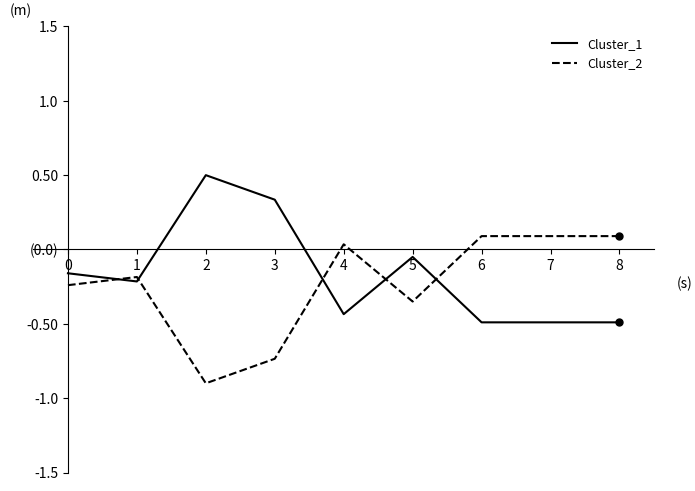

The Cluster_2 series shows -0.4 at 0. True or false?

False